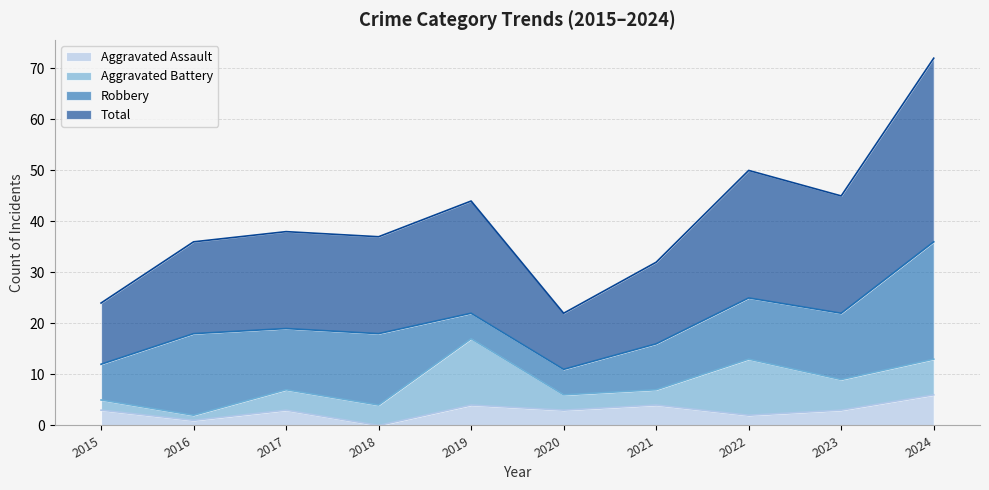

How many categories are shown in the chart?

10